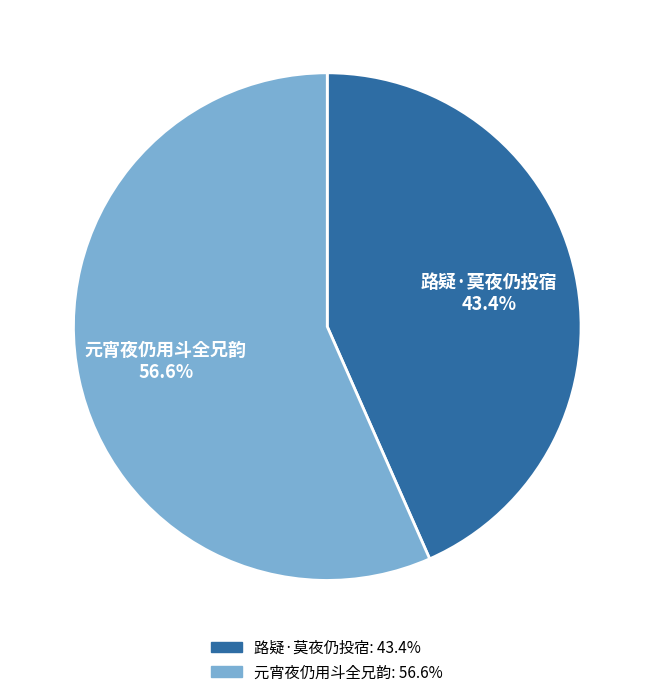

Is the sum of 元宵夜仍用斗全兄韵 and 路疑·莫夜仍投宿 greater than half?

Yes